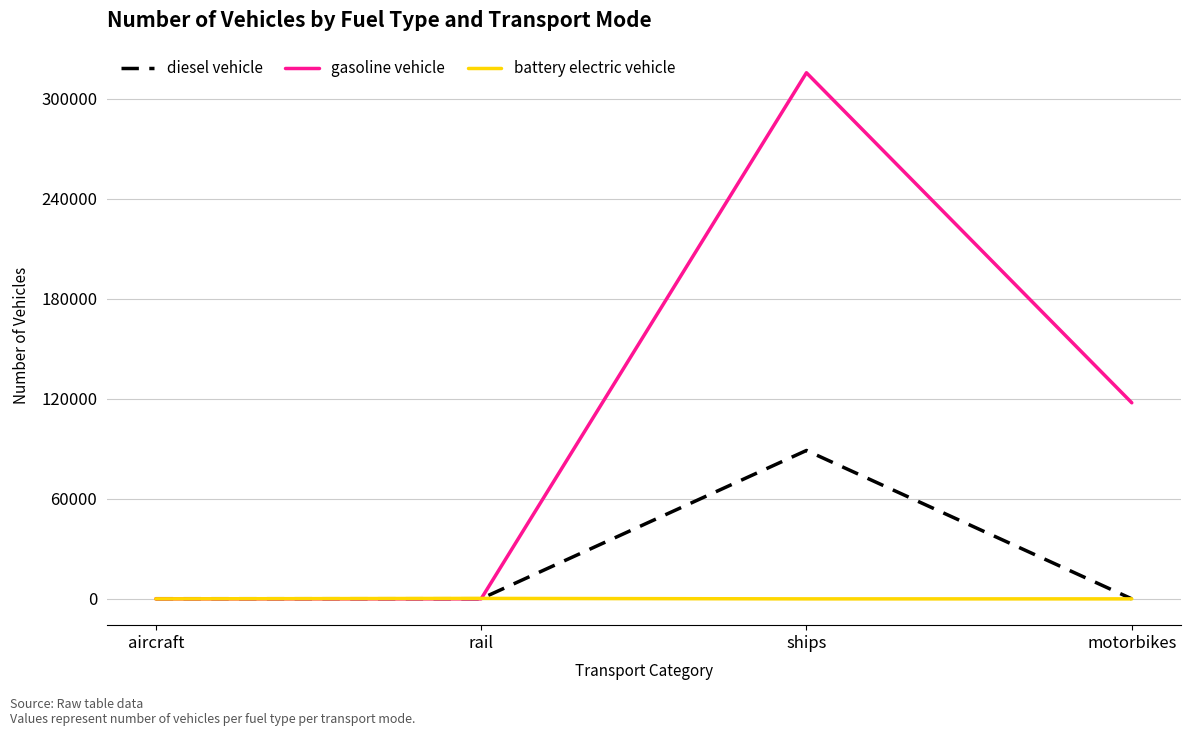

How many times do gasoline vehicle and diesel vehicle cross each other?

1